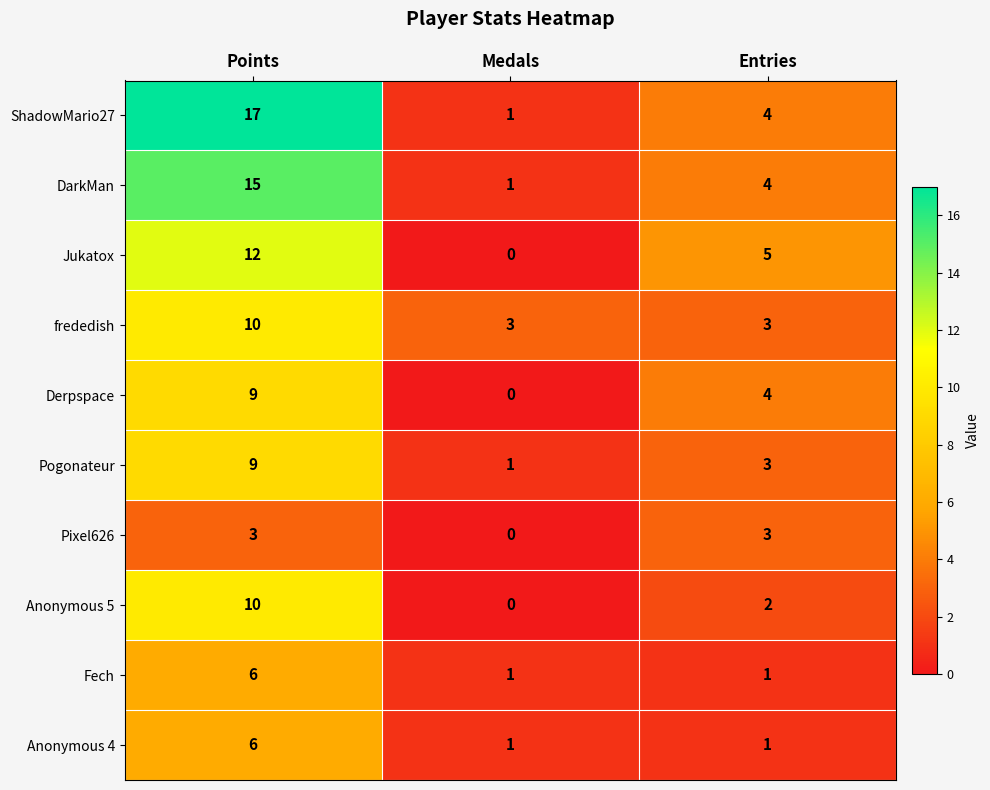

Is the value of Anonymous 4 at Medals greater than the value of Derpspace at Entries?

No